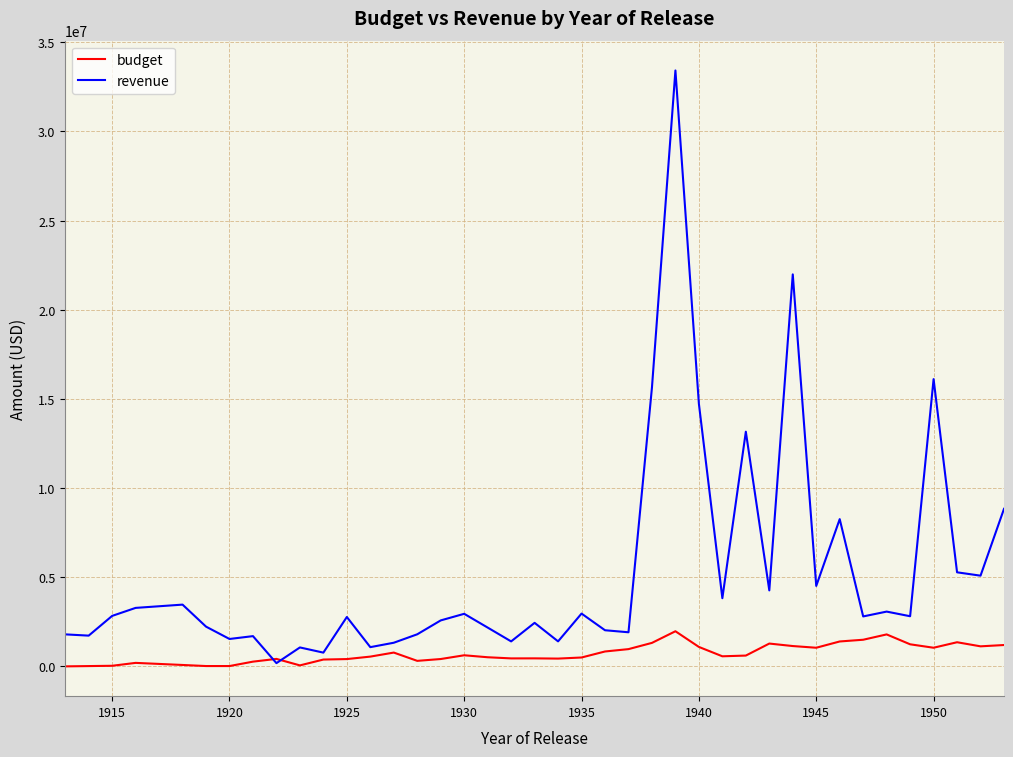

Which series has the largest total across all categories?

revenue